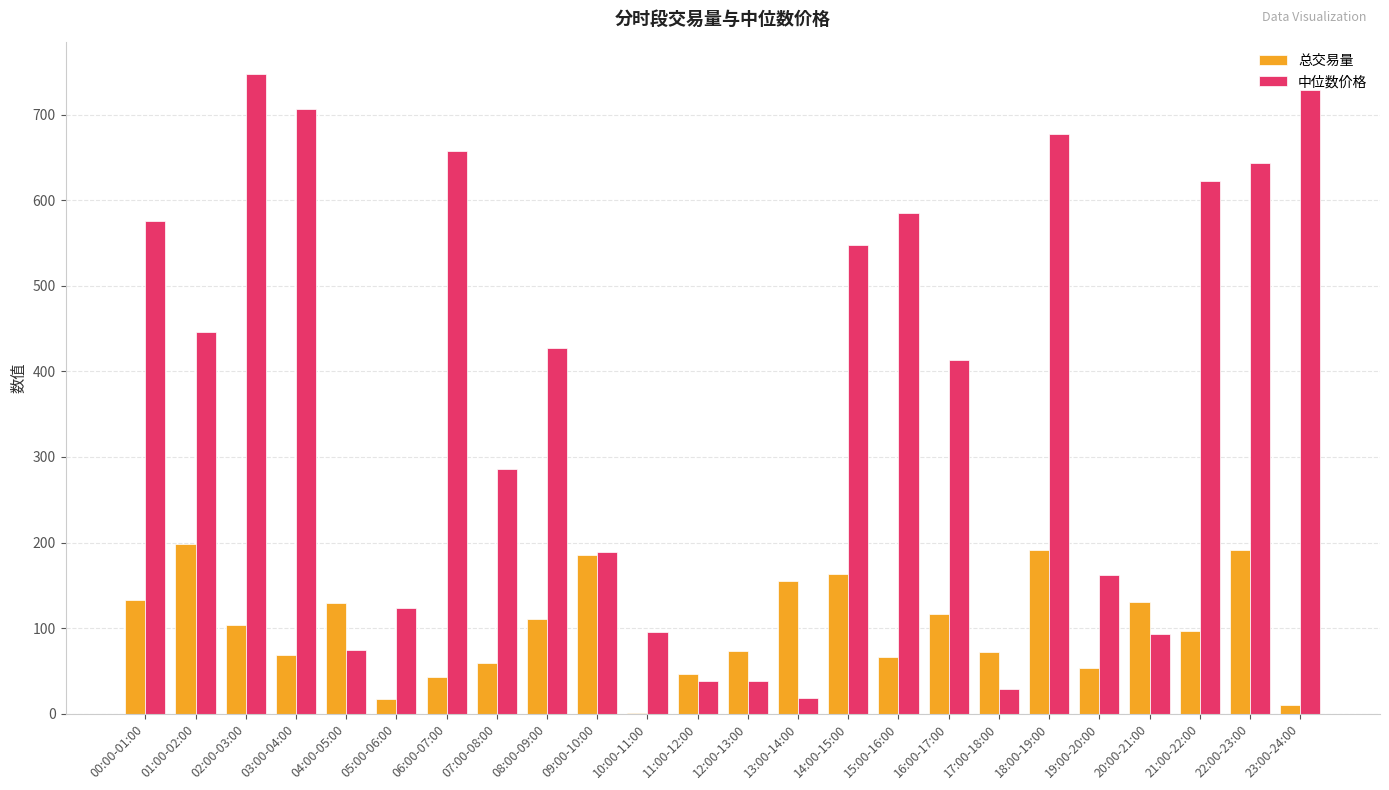

Is the value of 总交易量 at 23:00-24:00 greater than the value of 中位数价格 at 21:00-22:00?

No